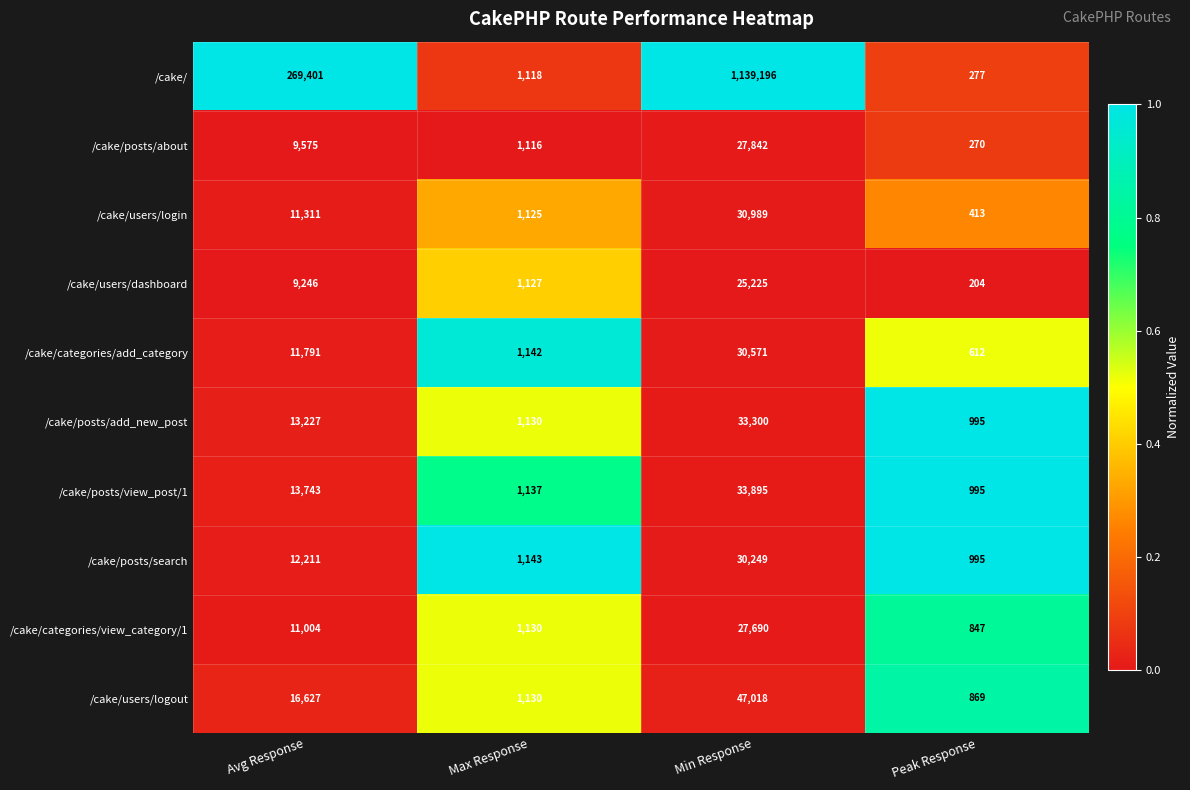

Which series has the largest range (max minus min)?

/cake/